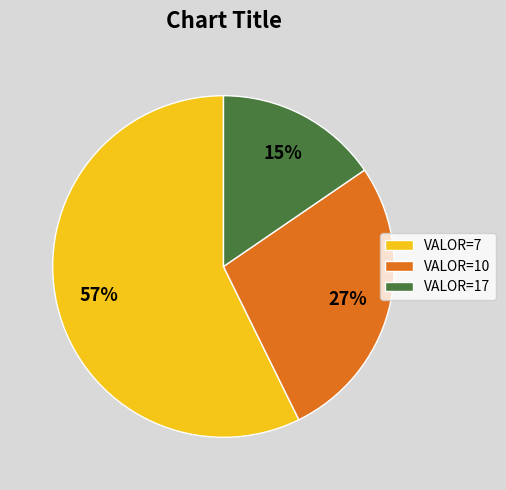

To the nearest percent, what percentage of the pie is VALOR=10?

27%